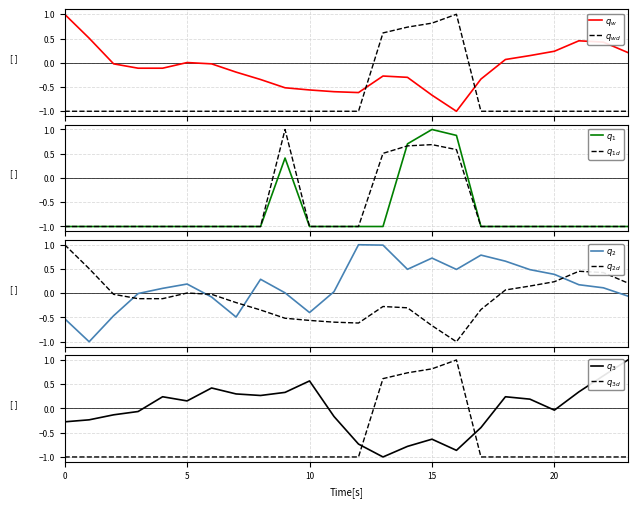

Reading left to right, extract all data points from this chart.

ATT8: 0=1.0	1=0.5	2=-0.0	3=-0.1	4=-0.1	5=0.0	6=-0.0	7=-0.2	8=-0.3	9=-0.5	10=-0.6	11=-0.6	12=-0.6	13=-0.3	14=-0.3	15=-0.7	16=-1.0	17=-0.3	18=0.1	19=0.1	20=0.2	21=0.5	22=0.4	23=0.2
ATT9: 0=-1.0	1=-1.0	2=-1.0	3=-1.0	4=-1.0	5=-1.0	6=-1.0	7=-1.0	8=-1.0	9=-1.0	10=-1.0	11=-1.0	12=-1.0	13=0.6	14=0.7	15=0.8	16=1.0	17=-1.0	18=-1.0	19=-1.0	20=-1.0	21=-1.0	22=-1.0	23=-1.0
ATT10: 0=-1.0	1=-1.0	2=-1.0	3=-1.0	4=-1.0	5=-1.0	6=-1.0	7=-1.0	8=-1.0	9=0.4	10=-1.0	11=-1.0	12=-1.0	13=-1.0	14=0.7	15=1.0	16=0.9	17=-1.0	18=-1.0	19=-1.0	20=-1.0	21=-1.0	22=-1.0	23=-1.0
ATT11: 0=-1.0	1=-1.0	2=-1.0	3=-1.0	4=-1.0	5=-1.0	6=-1.0	7=-1.0	8=-1.0	9=1.0	10=-1.0	11=-1.0	12=-1.0	13=0.5	14=0.7	15=0.7	16=0.6	17=-1.0	18=-1.0	19=-1.0	20=-1.0	21=-1.0	22=-1.0	23=-1.0
ATT12: 0=-0.5	1=-1.0	2=-0.5	3=-0.0	4=0.1	5=0.2	6=-0.1	7=-0.5	8=0.3	9=0.0	10=-0.4	11=0.0	12=1.0	13=1.0	14=0.5	15=0.7	16=0.5	17=0.8	18=0.7	19=0.5	20=0.4	21=0.2	22=0.1	23=-0.1
ATT13: 0=-0.3	1=-0.2	2=-0.1	3=-0.1	4=0.2	5=0.2	6=0.4	7=0.3	8=0.3	9=0.3	10=0.6	11=-0.2	12=-0.7	13=-1.0	14=-0.8	15=-0.6	16=-0.9	17=-0.4	18=0.2	19=0.2	20=-0.0	21=0.3	22=0.7	23=1.0